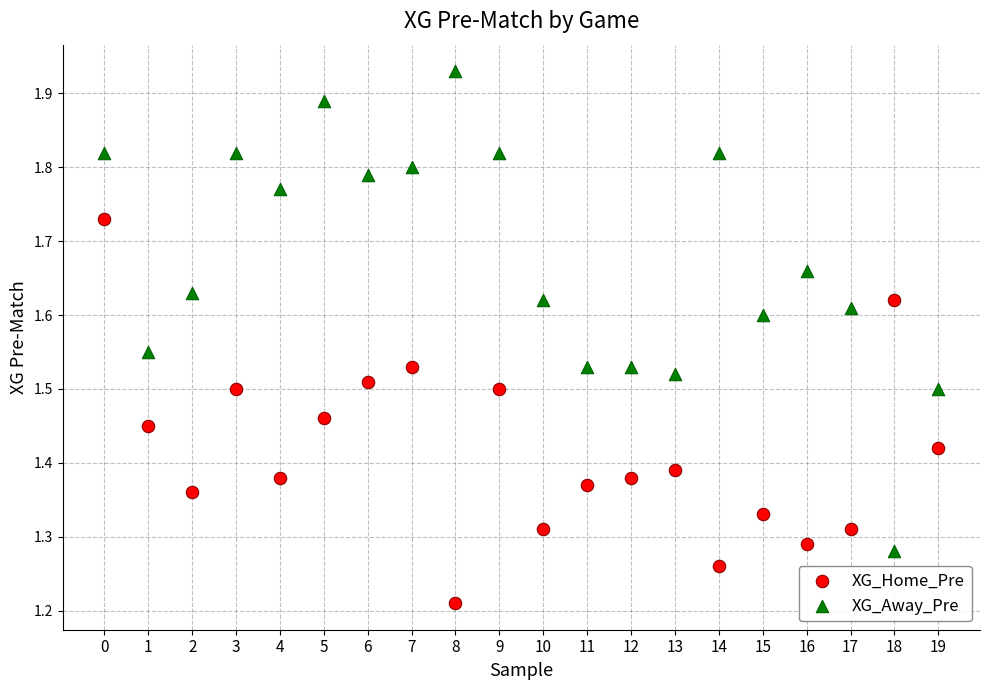

Which series reaches the maximum Y coordinate?

XG_Away_Pre